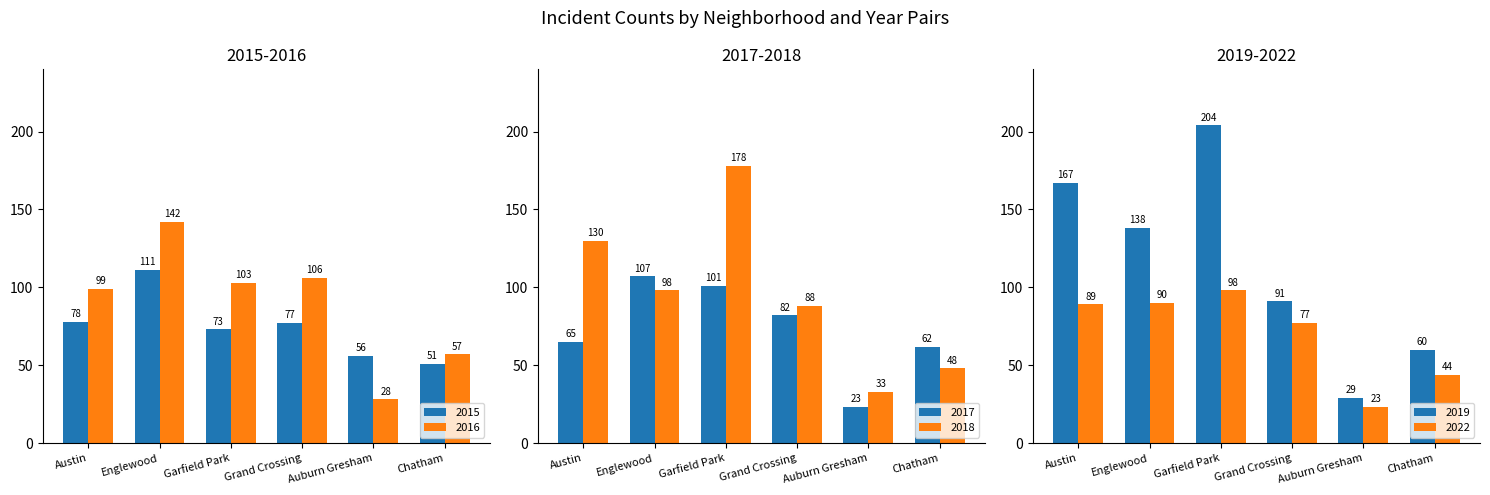

What is the total value across all series at Chatham?

322